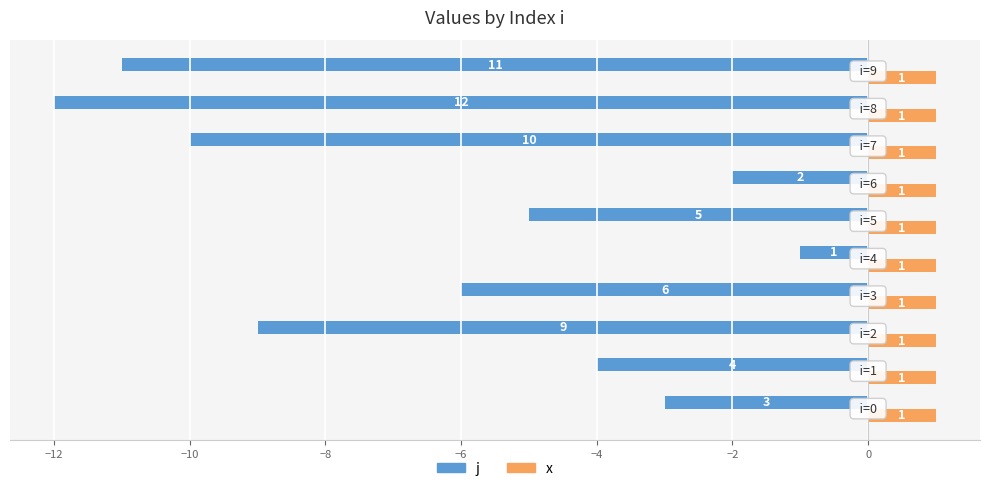

Which series has the largest total across all categories?

x